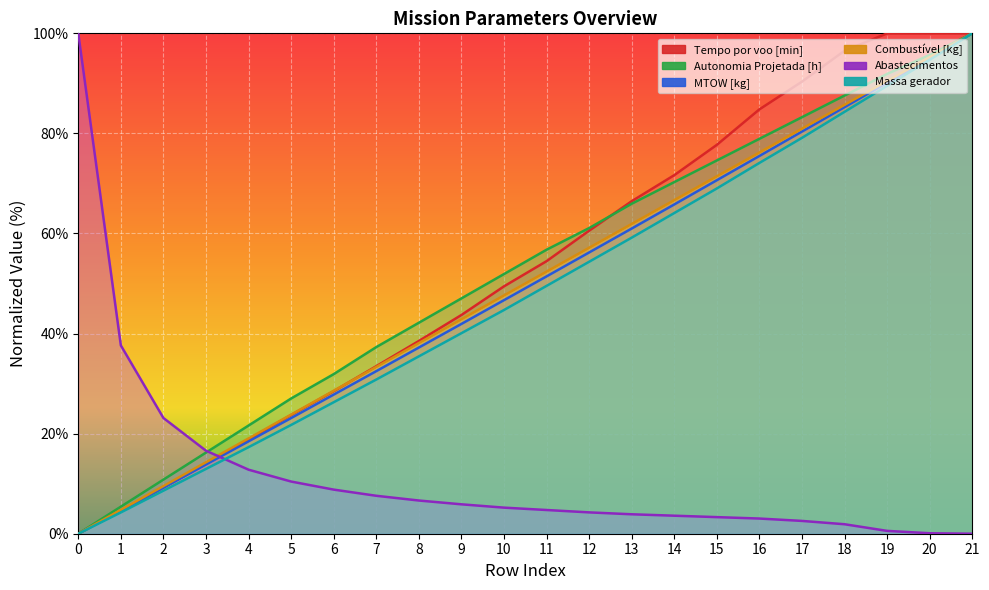

What is the maximum value shown in the chart?

100.0